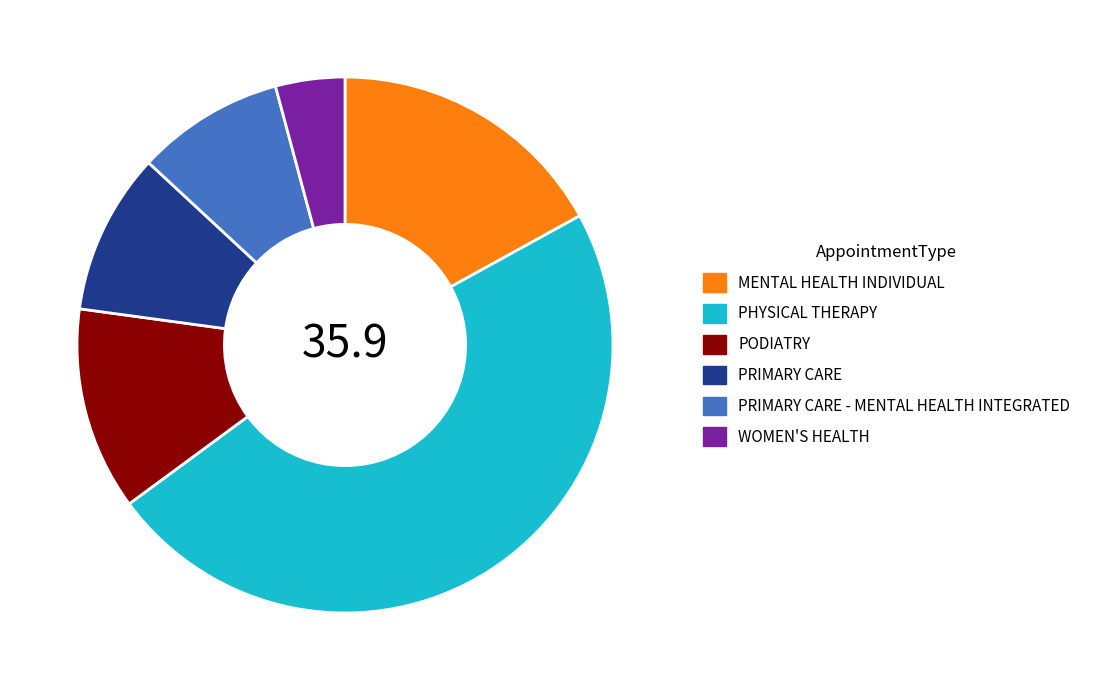

Combined, do WOMEN'S HEALTH and PODIATRY account for over 50%?

No